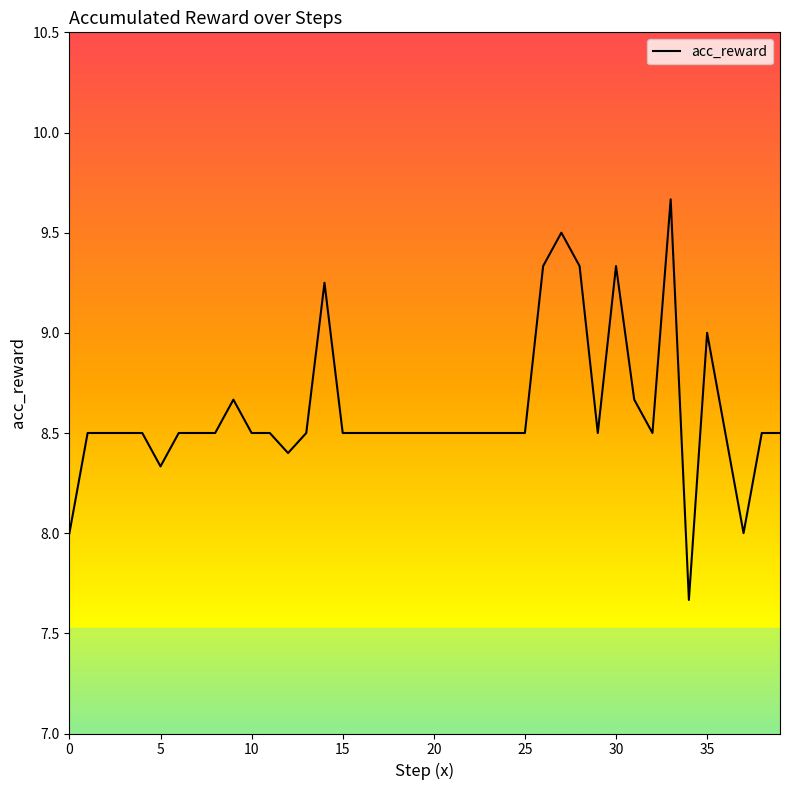

Does the chart display data point markers on the line(s)?

No